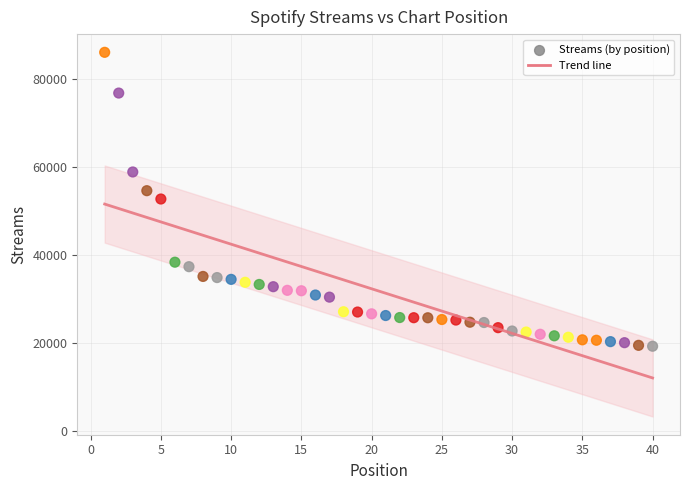

What is the range of X values (max minus min)?

39